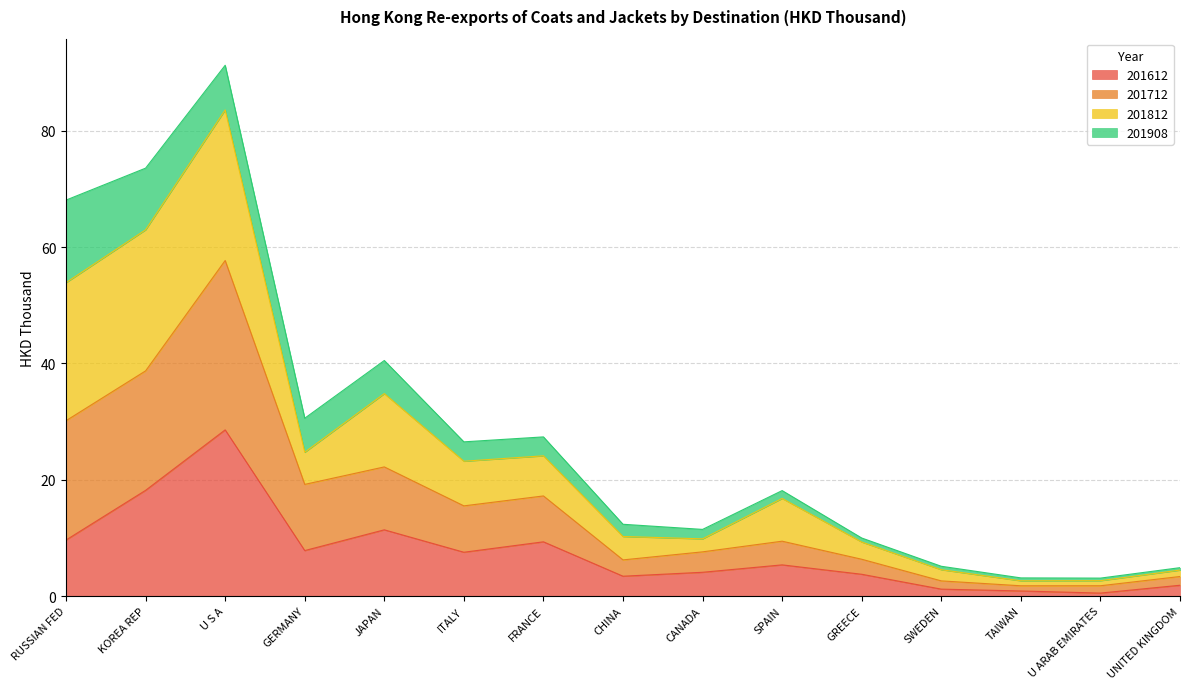

True or false: 201612 has a value of 11.4 at JAPAN.

True